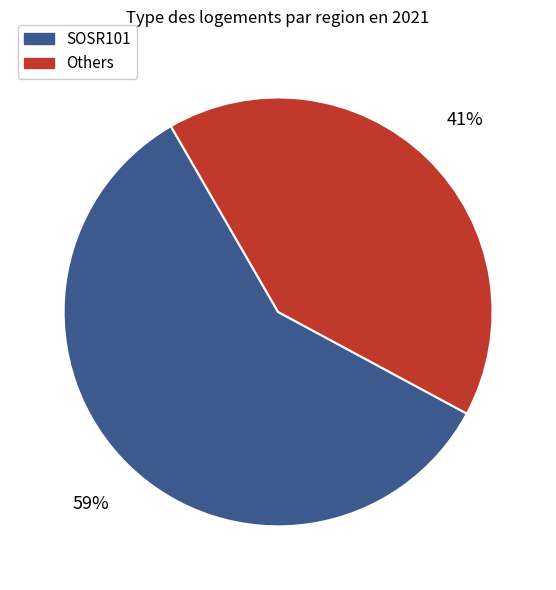

To the nearest percent, what portion does Others represent?

41%